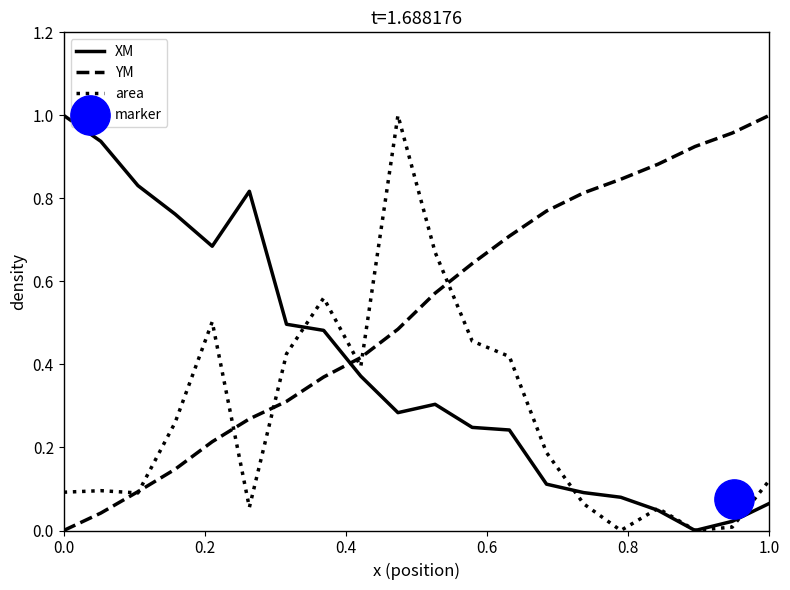

Which series has the largest Y range (max minus min)?

XM